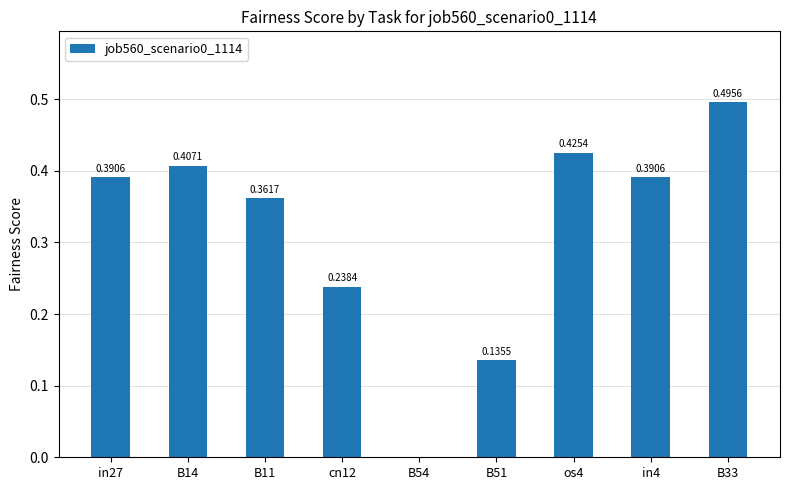

Which has a higher value, B14 or in27?

B14